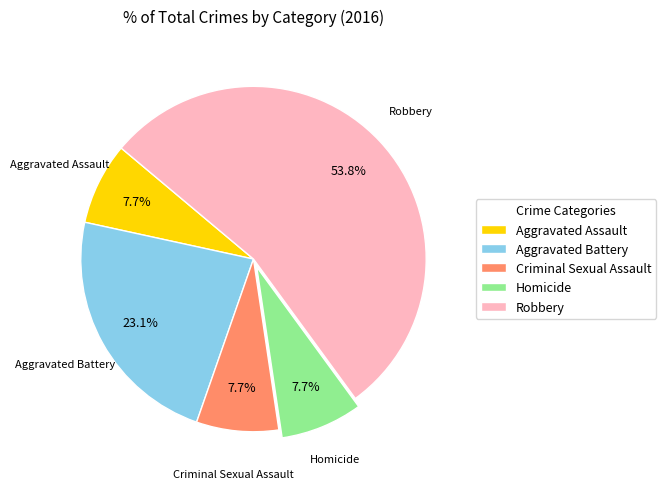

Which has a higher value, Criminal Sexual Assault or Aggravated Battery?

Aggravated Battery